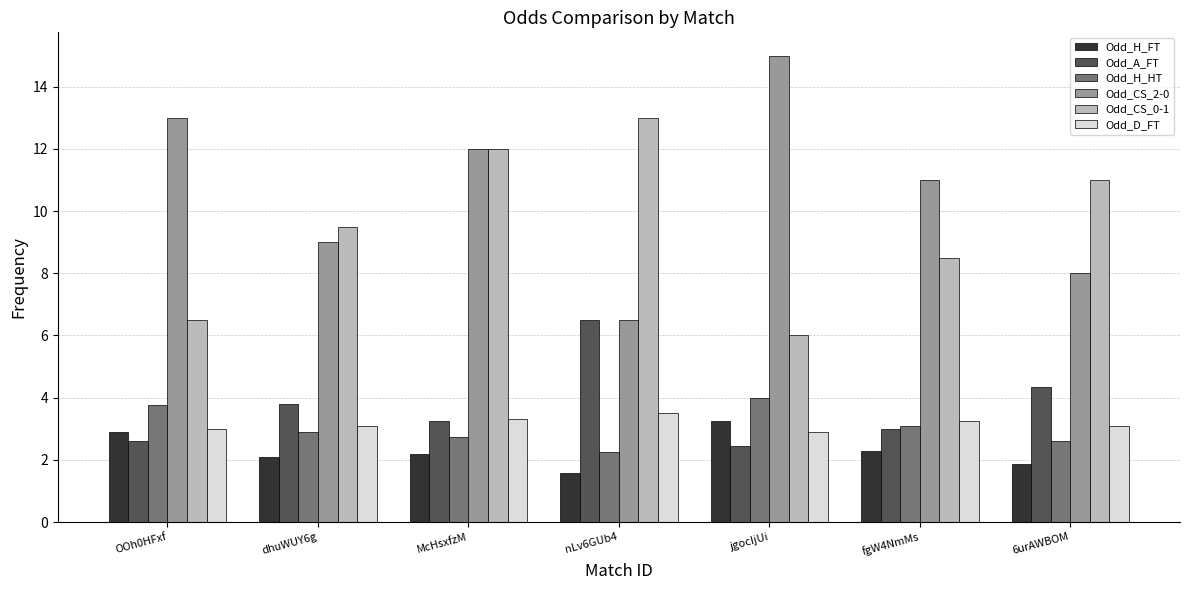

Which series has the largest range (max minus min)?

Odd_CS_2-0